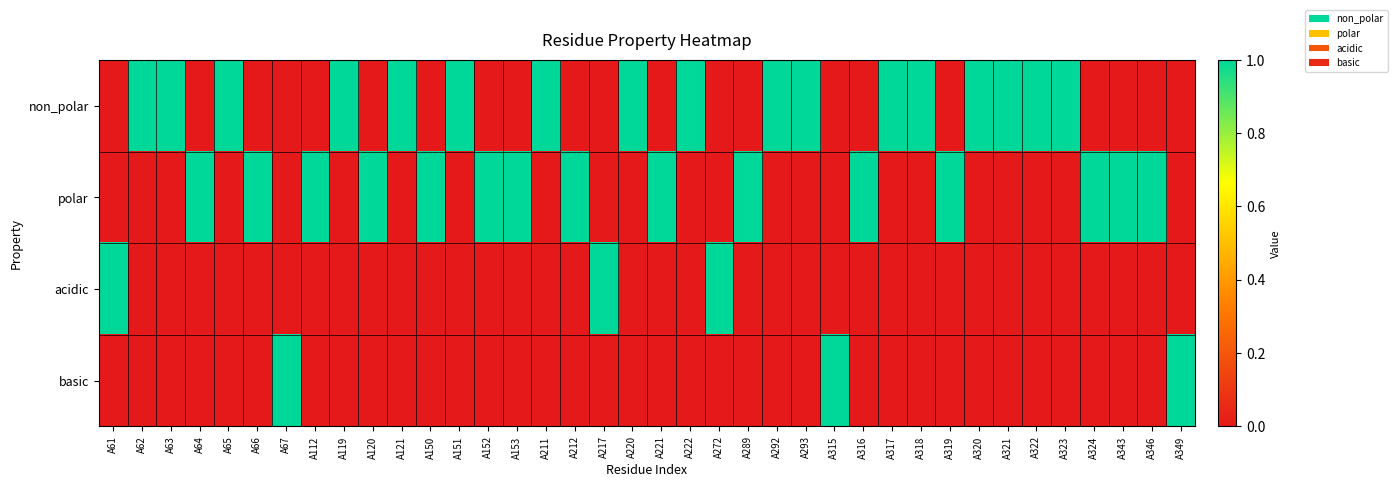

How many categories are shown in the chart?

38